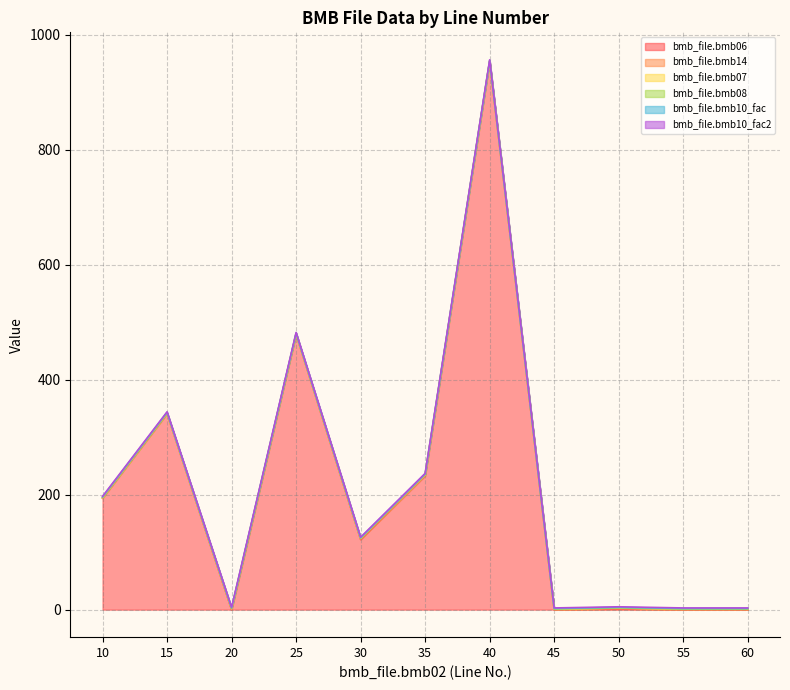

True or false: bmb_file.bmb06 has more than 2 interior local peaks.

True